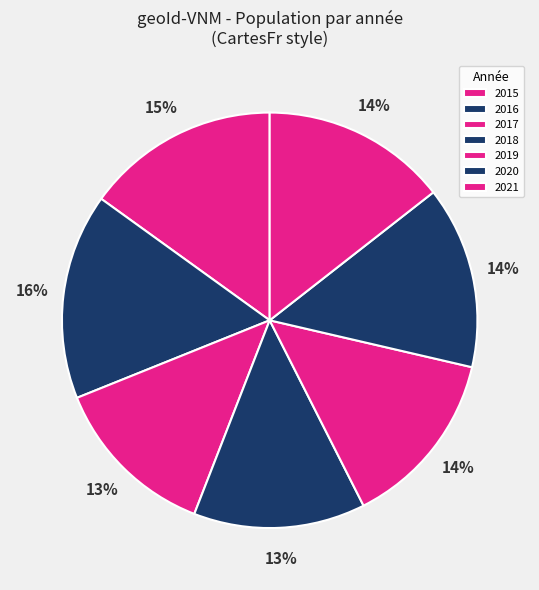

Is 2020 the majority of the pie?

No